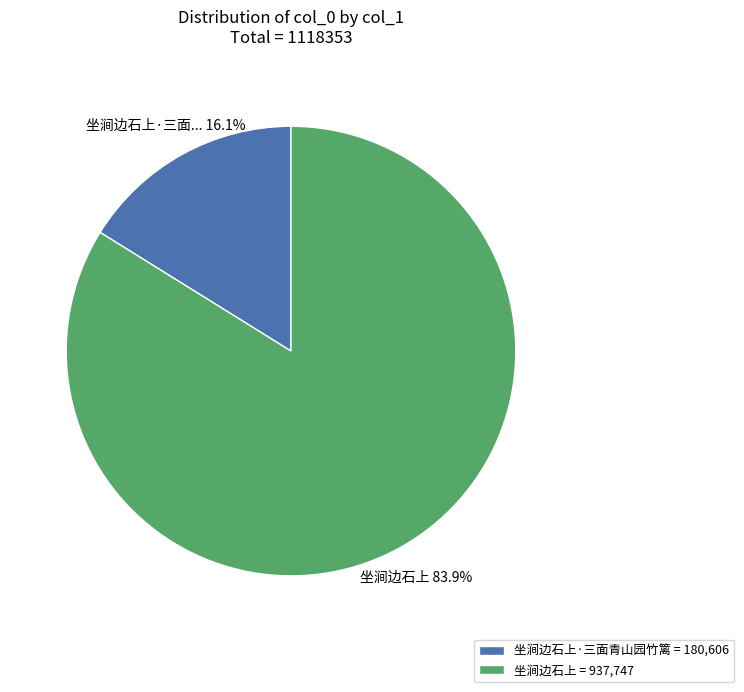

Which has a higher value, 坐涧边石上 = 937,747 or 坐涧边石上·三面青山园竹篱 = 180,606?

坐涧边石上 = 937,747